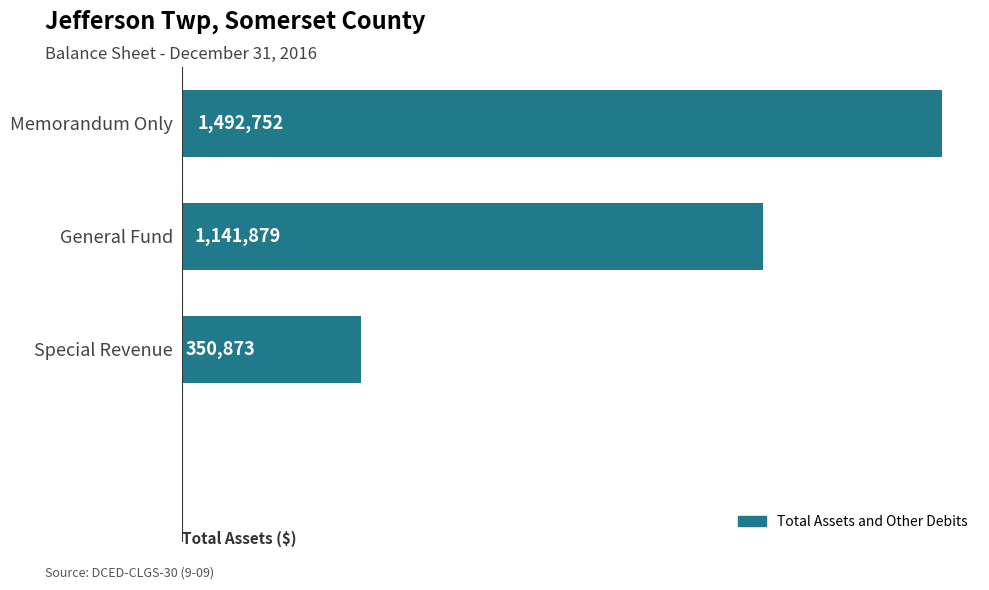

What position from the top is Memorandum Only?

1